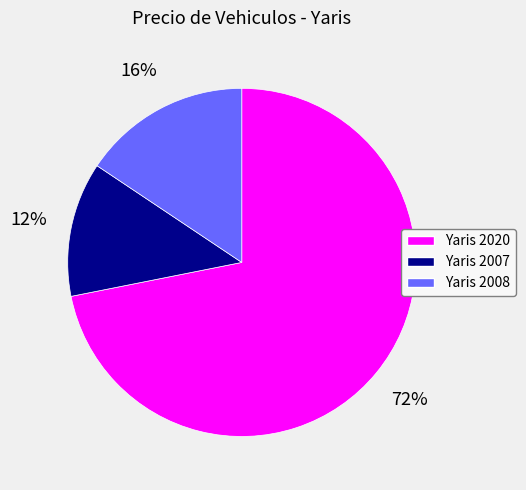

Does any single category account for the majority?

Yes